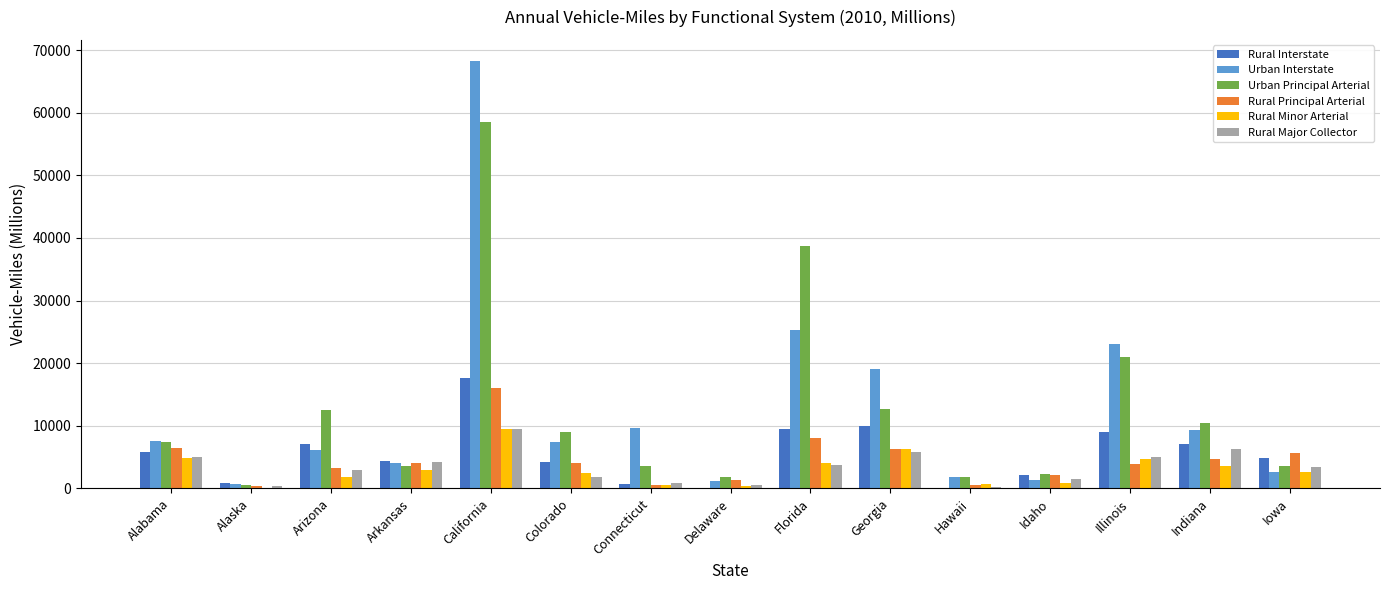

The value of Rural Interstate at Delaware is 0. True or false?

True